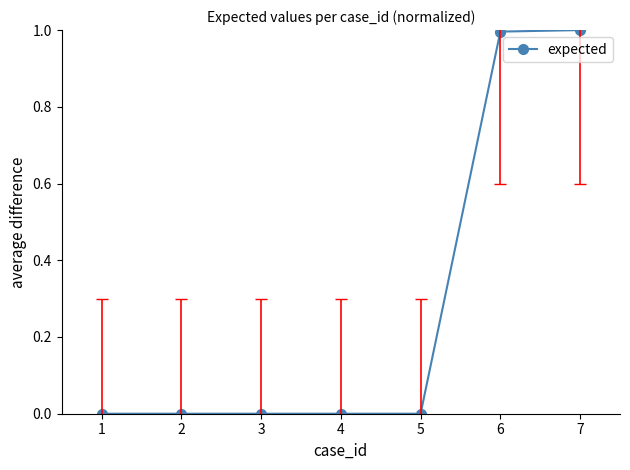

What is the greatest value displayed?

1.0